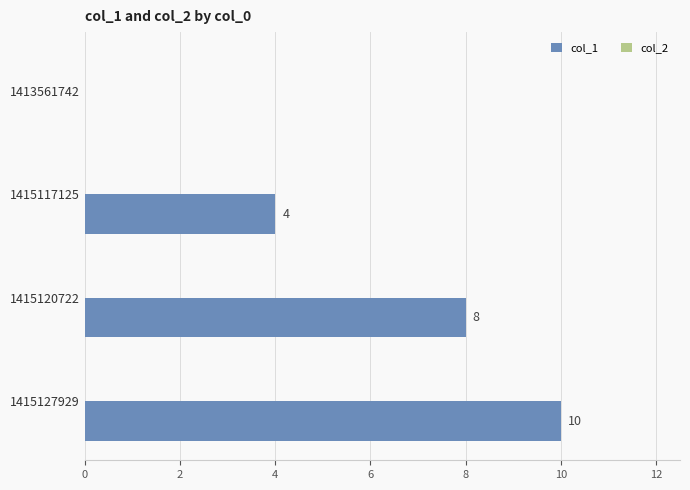

What is the maximum value shown in the chart?

10